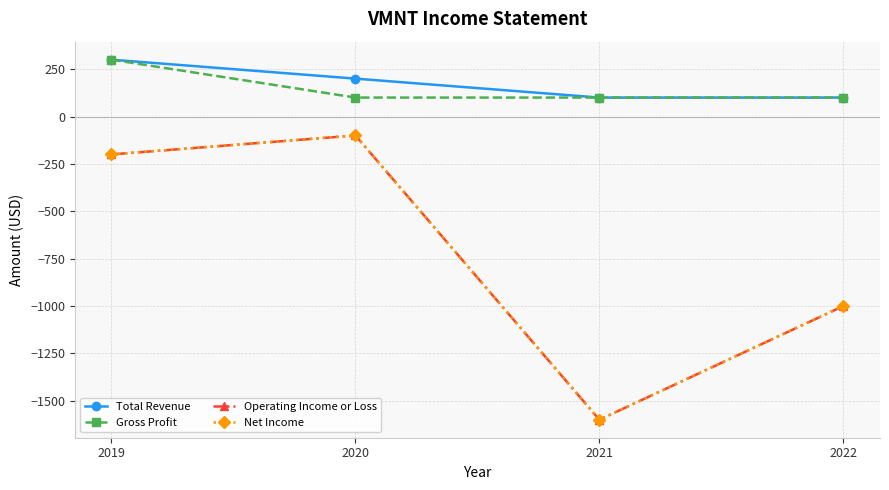

What is the smallest value displayed?

-1600